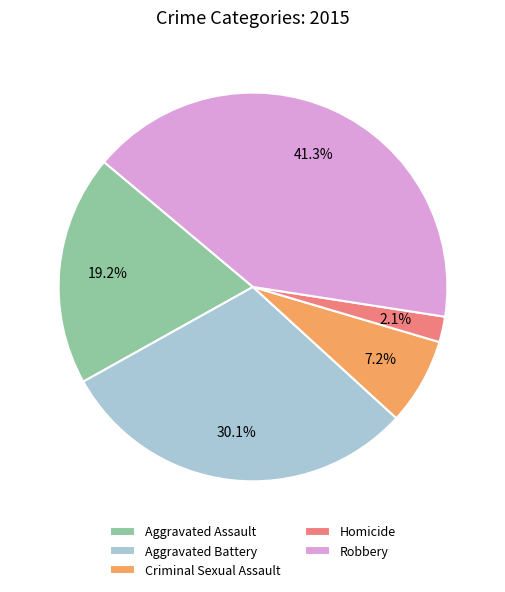

How many segments does this pie chart have?

5